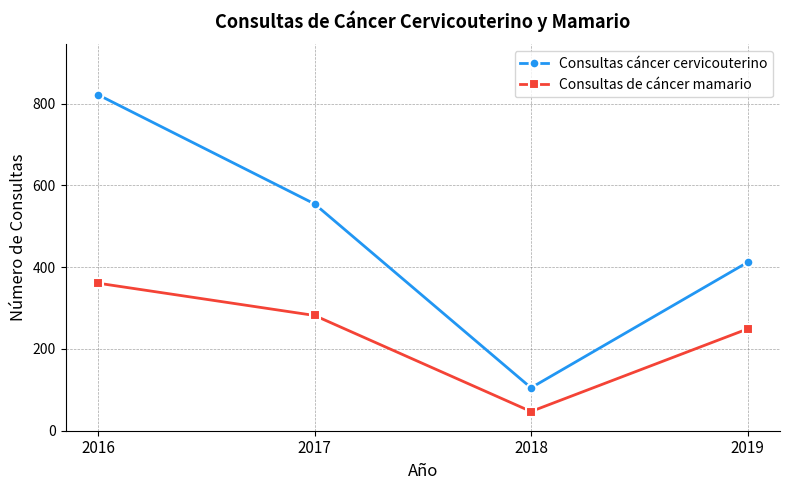

List the labels in order of Consultas cáncer cervicouterino value, largest first.

2016, 2017, 2019, 2018